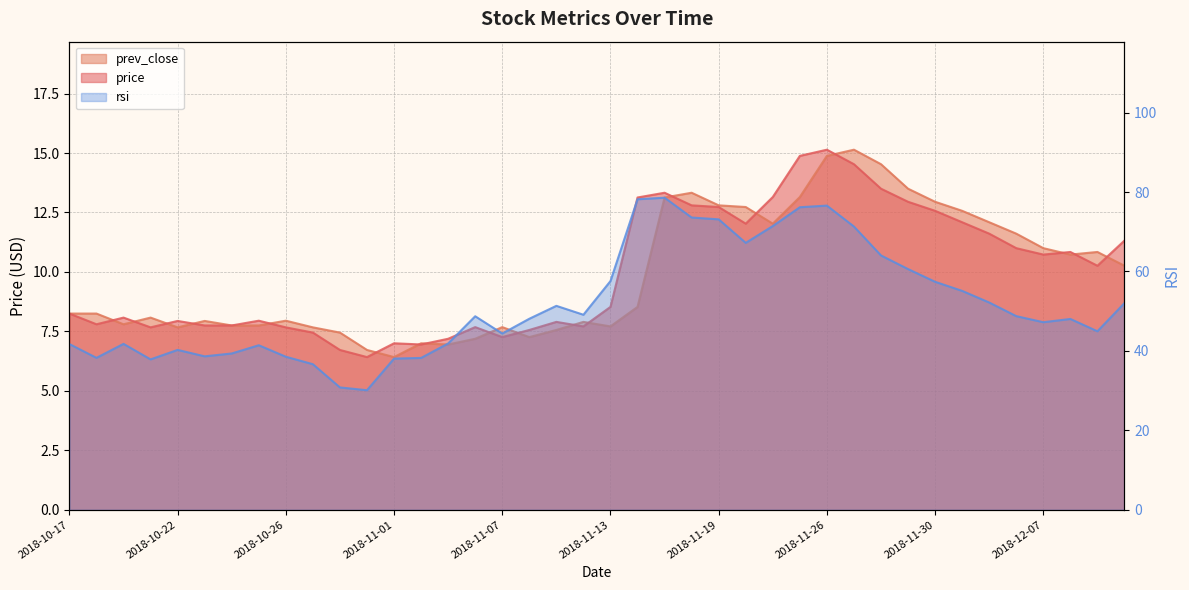

Reading left to right, transcribe all the data shown in this chart.

price: 8.2	7.8	8.1	7.7	7.9	7.8	7.8	8.0	7.7	7.5	6.7	6.4	7.0	7.0	7.2	7.7	7.3	7.6	7.9	7.7	8.5	13.1	13.3	12.8	12.7	12.0	13.2	14.9	15.1	14.5	13.5	12.9	12.6	12.1	11.6	11.0	10.7	10.8	10.3	11.3
prev_close: 8.2	8.2	7.8	8.1	7.7	7.9	7.8	7.8	8.0	7.7	7.5	6.7	6.4	7.0	7.0	7.2	7.7	7.3	7.6	7.9	7.7	8.5	13.1	13.3	12.8	12.7	12.0	13.2	14.9	15.1	14.5	13.5	12.9	12.6	12.1	11.6	11.0	10.7	10.8	10.3
rsi: 41.7	38.2	41.8	37.9	40.2	38.6	39.4	41.4	38.5	36.6	30.8	30.1	38.1	38.2	41.9	48.7	44.4	48.1	51.3	49.1	57.6	78.2	78.6	73.6	73.1	67.2	71.4	76.2	76.6	71.3	64.0	60.6	57.4	55.1	52.2	48.8	47.2	48.0	44.9	52.0